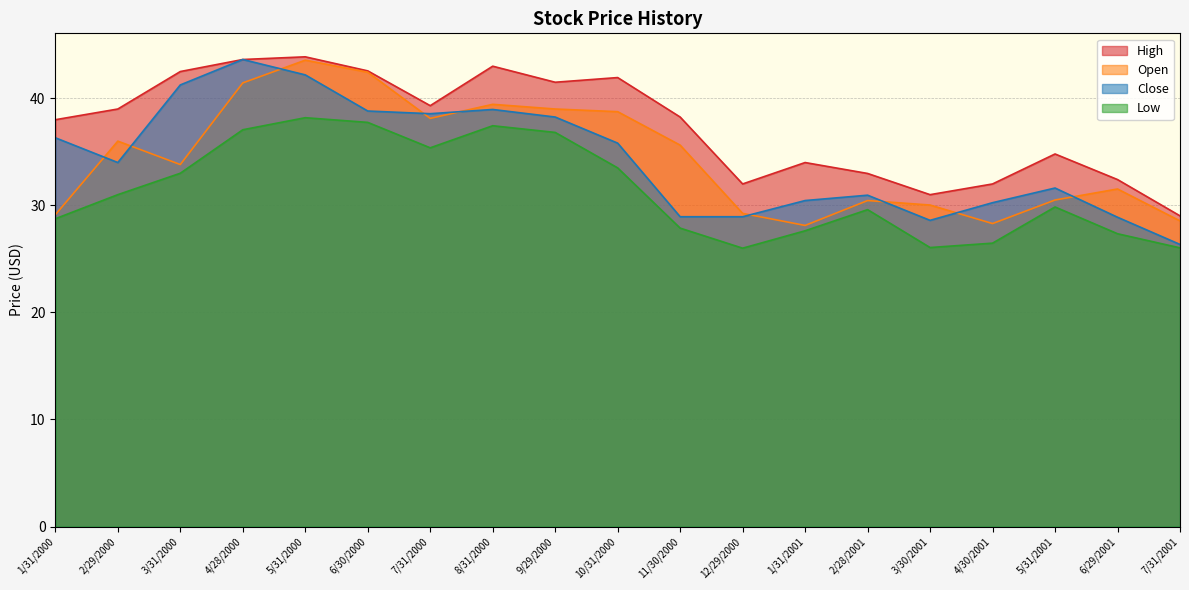

What is the label of the 17th point from the left?

5/31/2001